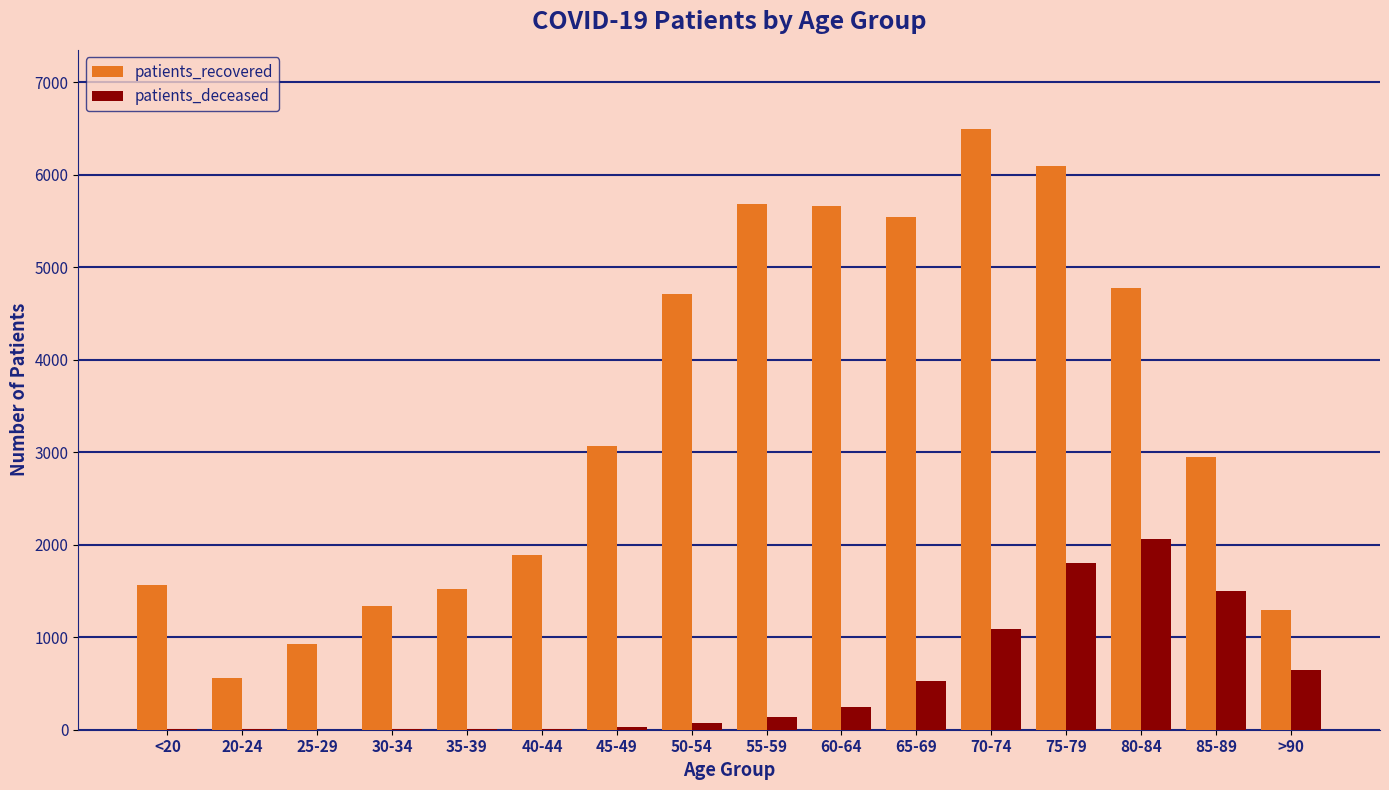

The value of patients_recovered at 50-54 is 4711. True or false?

True